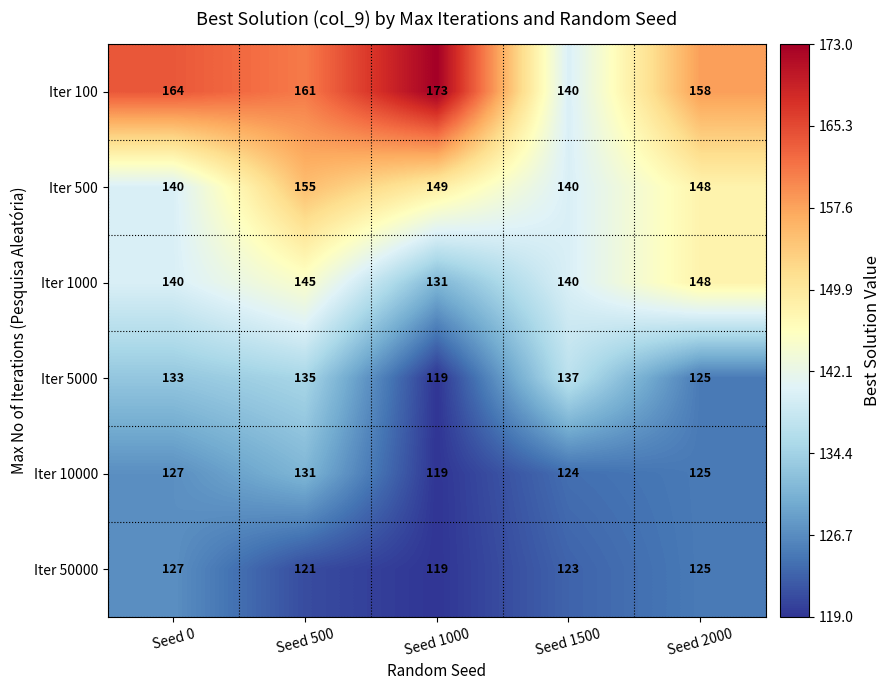

Reading left to right, extract all data points from this chart.

Iter 100: Seed 0=164	Seed 500=161	Seed 1000=173	Seed 1500=140	Seed 2000=158
Iter 500: Seed 0=140	Seed 500=155	Seed 1000=149	Seed 1500=140	Seed 2000=148
Iter 1000: Seed 0=140	Seed 500=145	Seed 1000=131	Seed 1500=140	Seed 2000=148
Iter 5000: Seed 0=133	Seed 500=135	Seed 1000=119	Seed 1500=137	Seed 2000=125
Iter 10000: Seed 0=127	Seed 500=131	Seed 1000=119	Seed 1500=124	Seed 2000=125
Iter 50000: Seed 0=127	Seed 500=121	Seed 1000=119	Seed 1500=123	Seed 2000=125